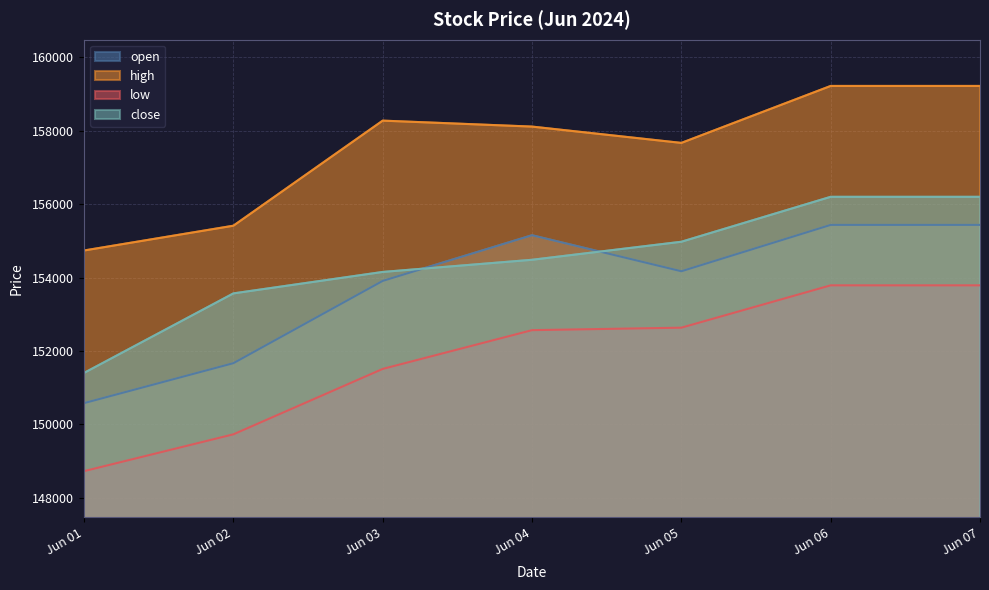

How many data points in close are above 154483?

4